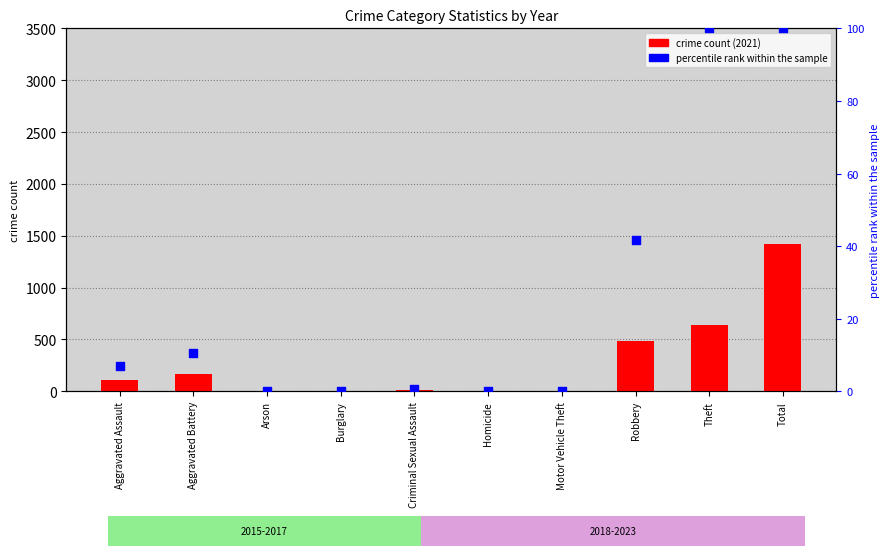

Which series contains the highest Y value?

crime count (2021)